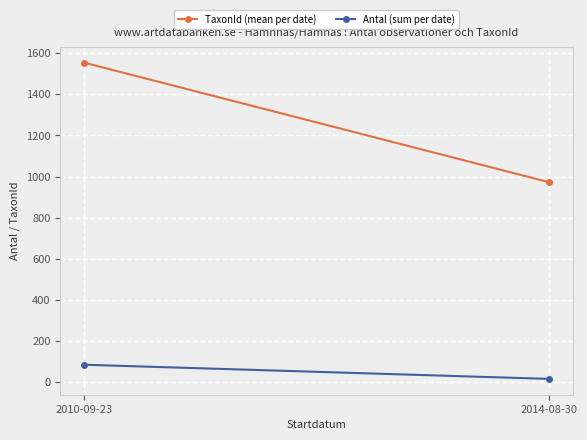

Reading left to right, extract all data points from this chart.

TaxonId (mean per date): 1554.7	972.0
Antal (sum per date): 84.0	15.0